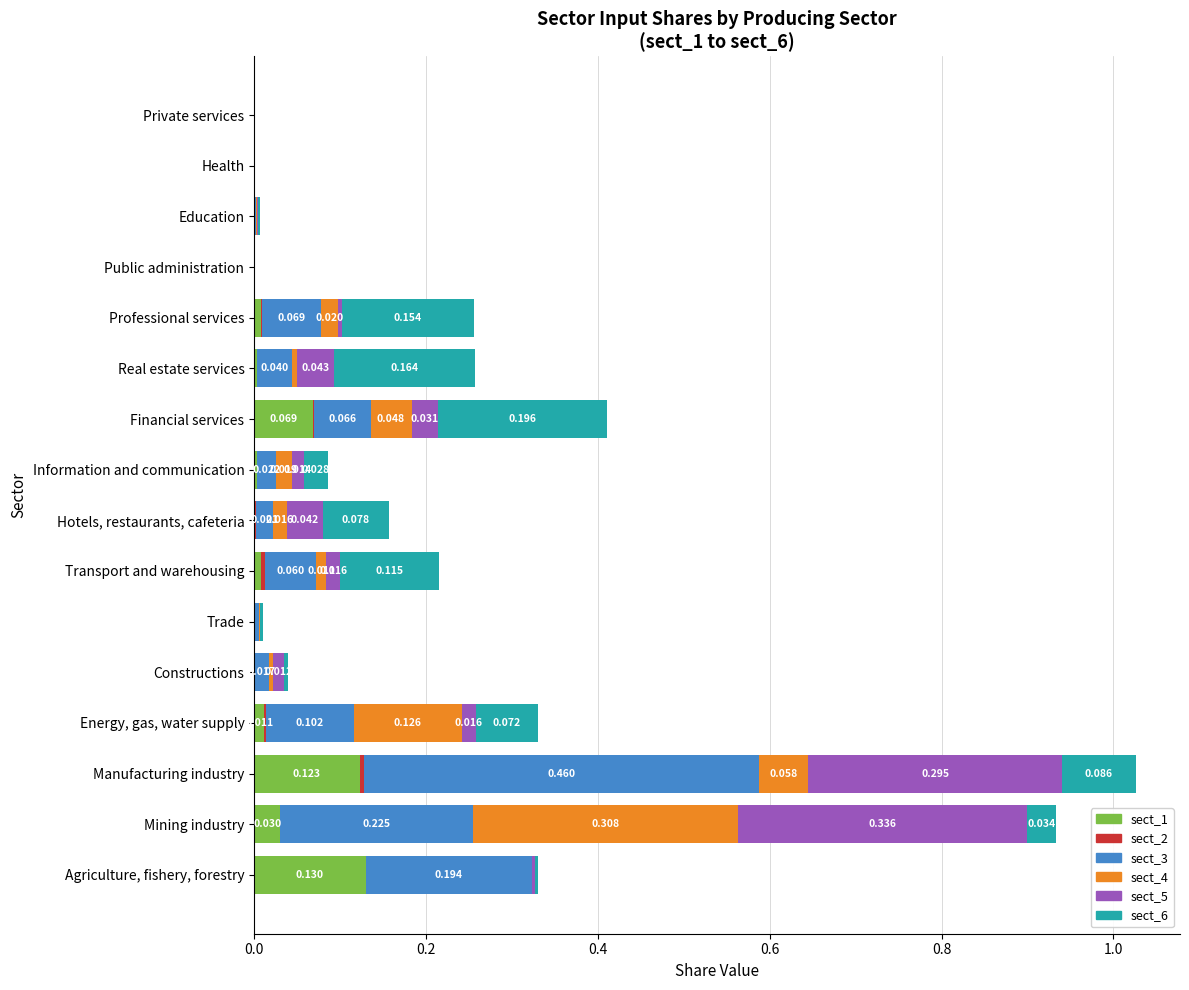

List the series in order of their peak value, lowest first.

sect_2, sect_1, sect_6, sect_4, sect_5, sect_3